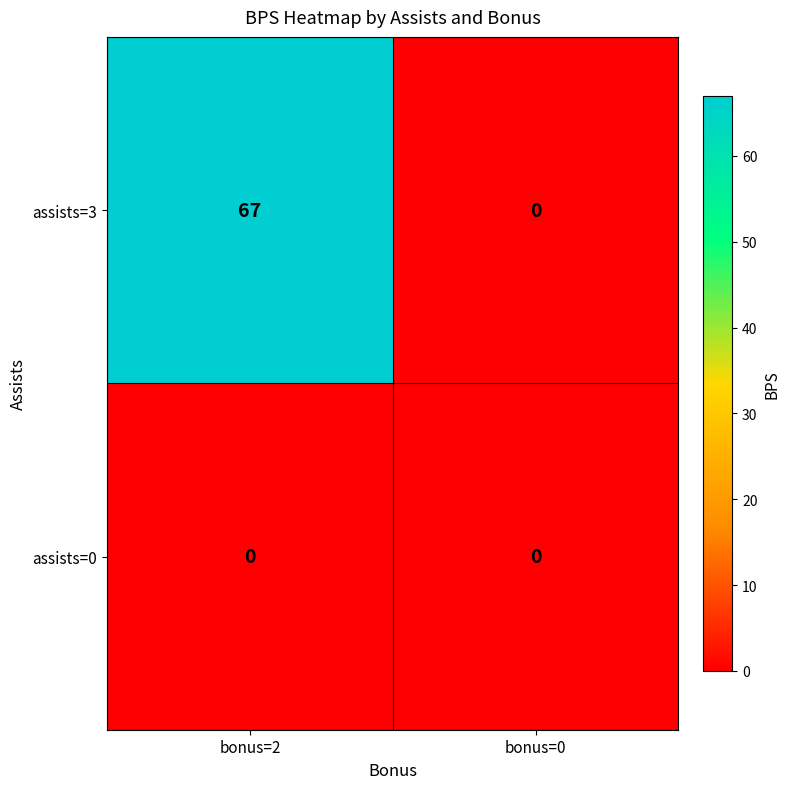

What is the greatest value displayed?

67